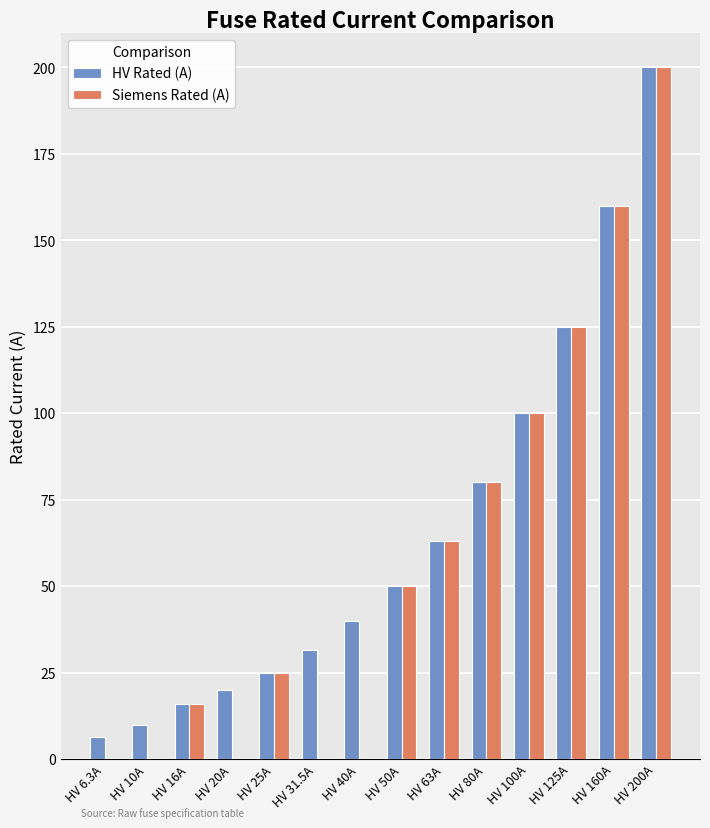

Reading left to right, extract all data points from this chart.

HV Rated (A): HV 6.3A=6.3	HV 10A=10.0	HV 16A=16.0	HV 20A=20.0	HV 25A=25.0	HV 31.5A=31.5	HV 40A=40.0	HV 50A=50.0	HV 63A=63.0	HV 80A=80.0	HV 100A=100.0	HV 125A=125.0	HV 160A=160.0	HV 200A=200.0
Siemens Rated (A): HV 6.3A=0.0	HV 10A=0.0	HV 16A=16.0	HV 20A=0.0	HV 25A=25.0	HV 31.5A=0.0	HV 40A=0.0	HV 50A=50.0	HV 63A=63.0	HV 80A=80.0	HV 100A=100.0	HV 125A=125.0	HV 160A=160.0	HV 200A=200.0